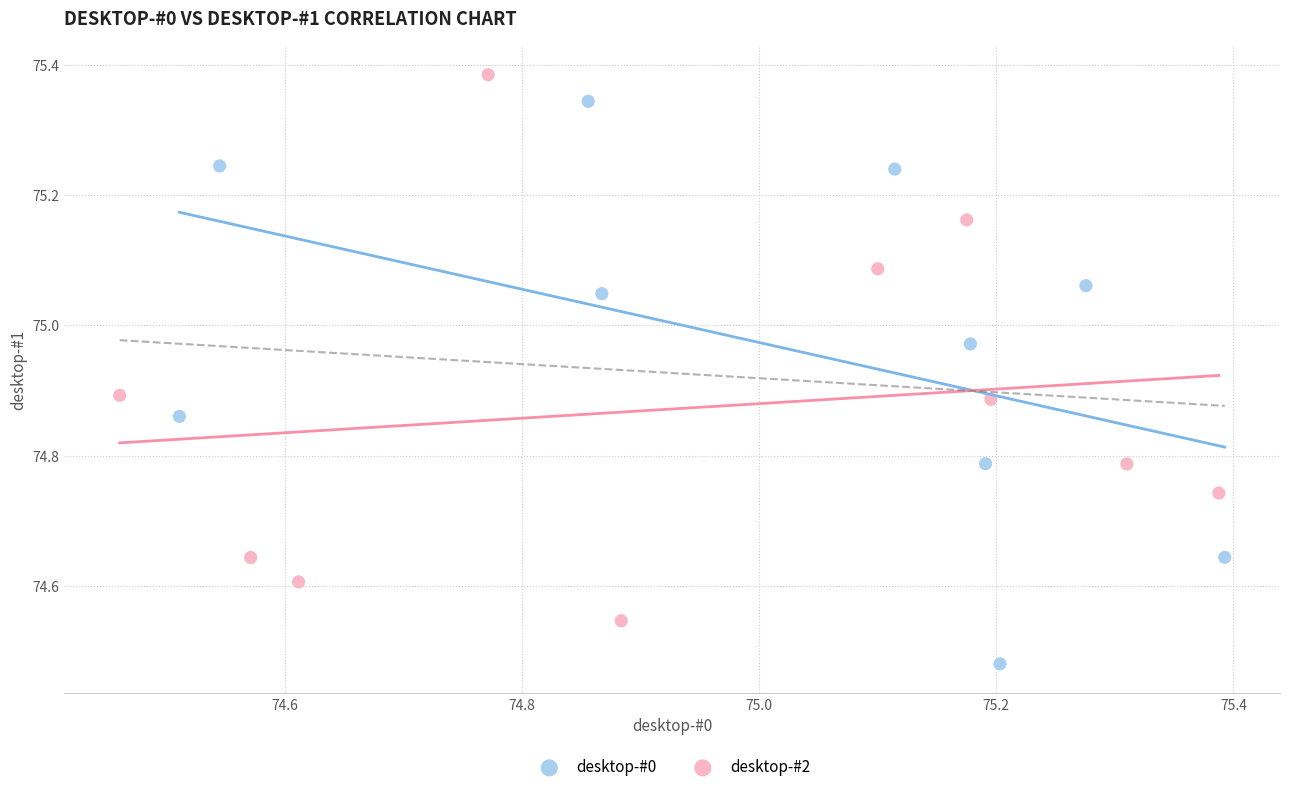

Which series reaches the minimum Y coordinate?

desktop-#0